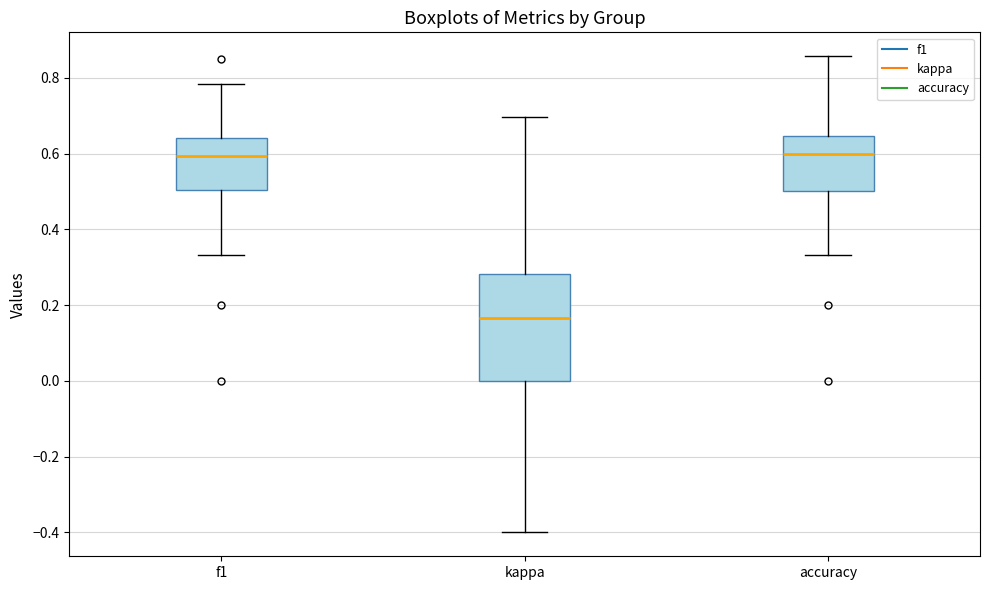

Where does the median line of the box for accuracy sit on the y-axis? The values are not printed on the chart, so give them approximately, as read against the axis.

0.60